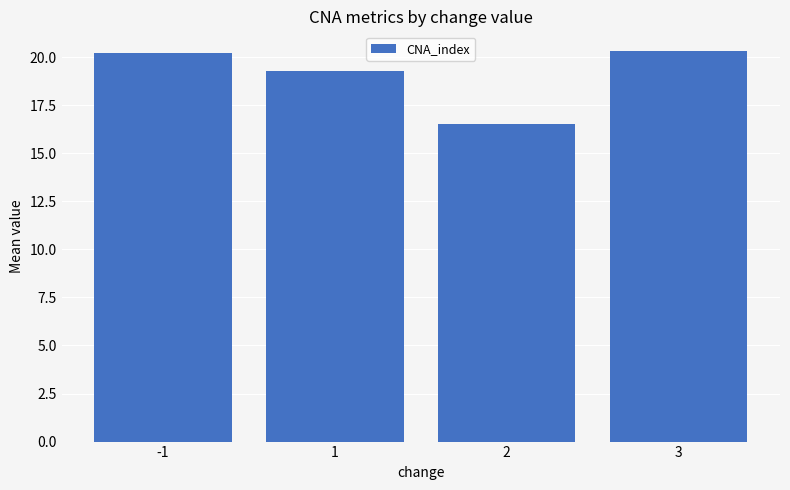

What is the difference between the maximum and minimum values?

3.8